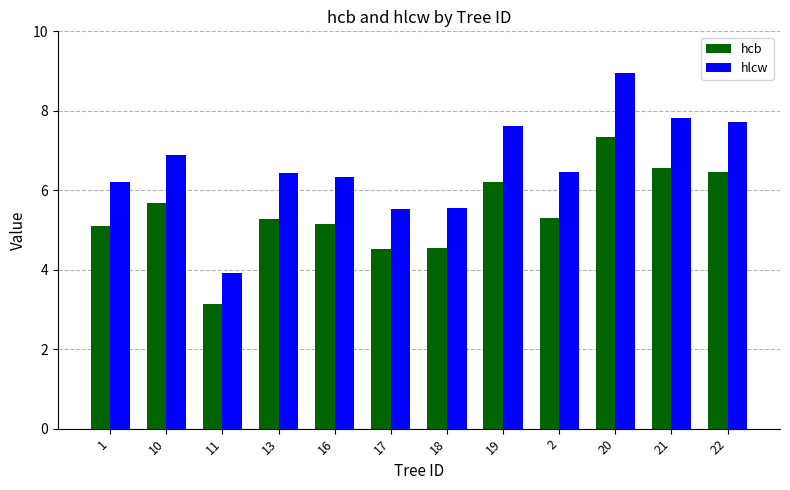

At how many categories does at least one series exceed 5?

11